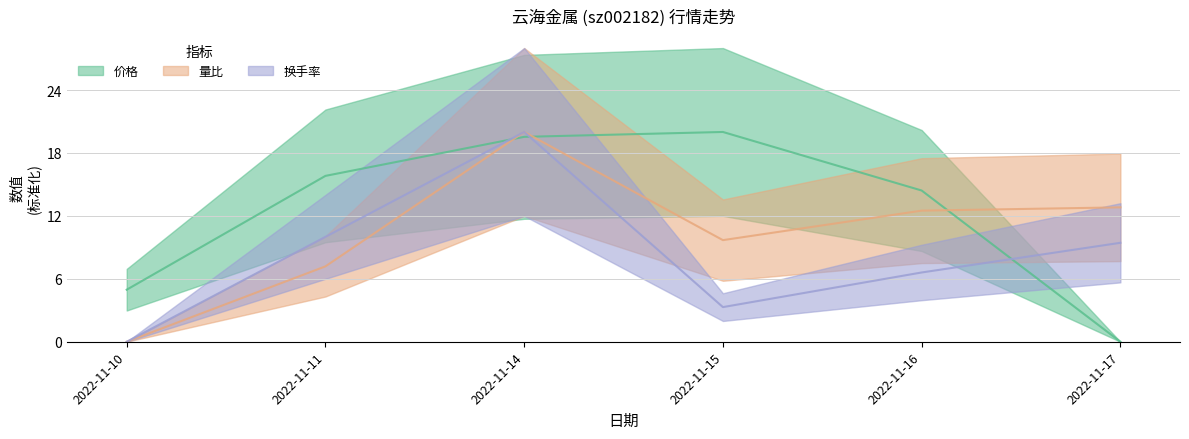

How many values in the 换手率 series exceed 9?

3